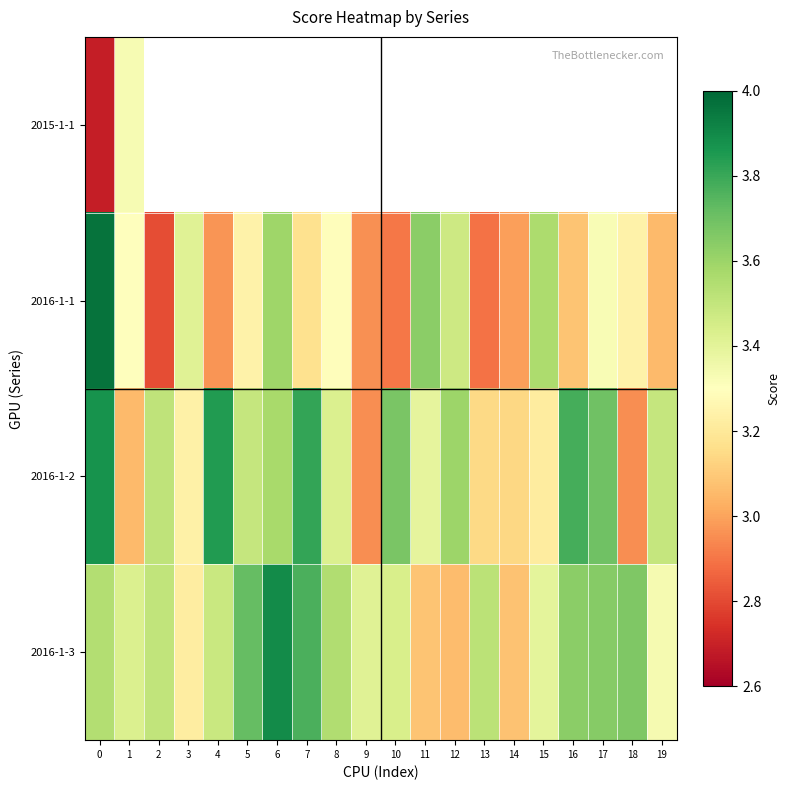

What is the sum of the 2016-1-3 values at 11 and 1?

6.5